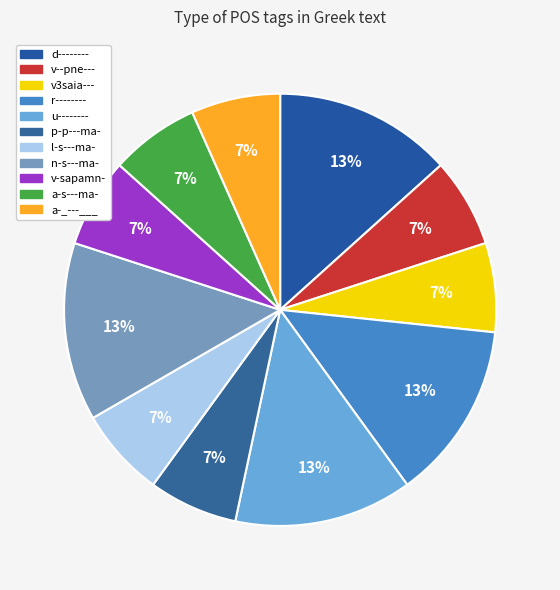

To the nearest percent, what portion does a-s---ma- represent?

7%